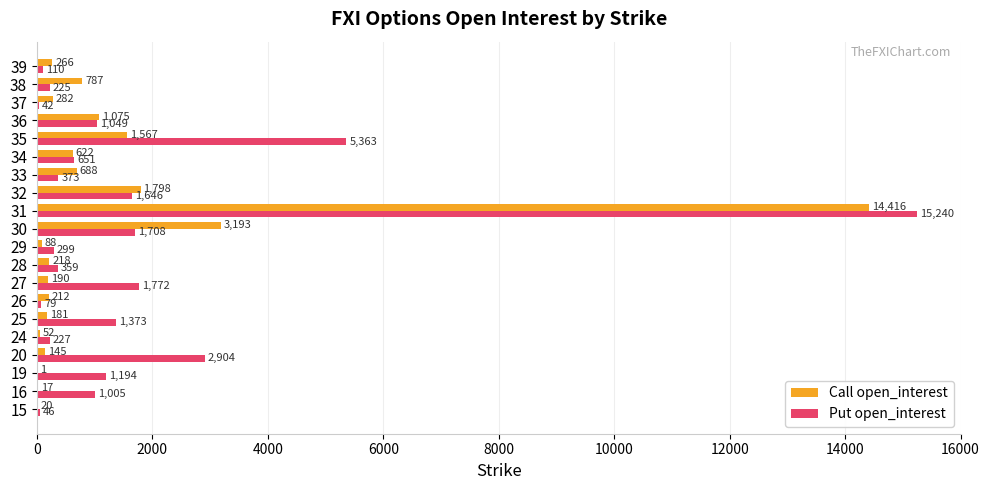

What is the sum of all Put open_interest values?

35665